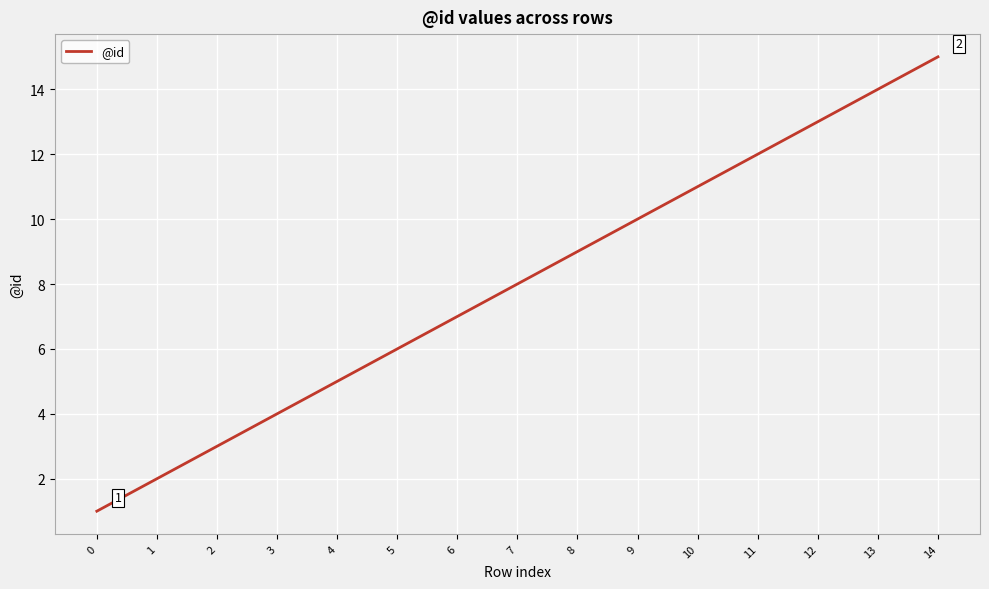

List the labels in order of value, largest first.

14, 13, 12, 11, 10, 9, 8, 7, 6, 5, 4, 3, 2, 1, 0